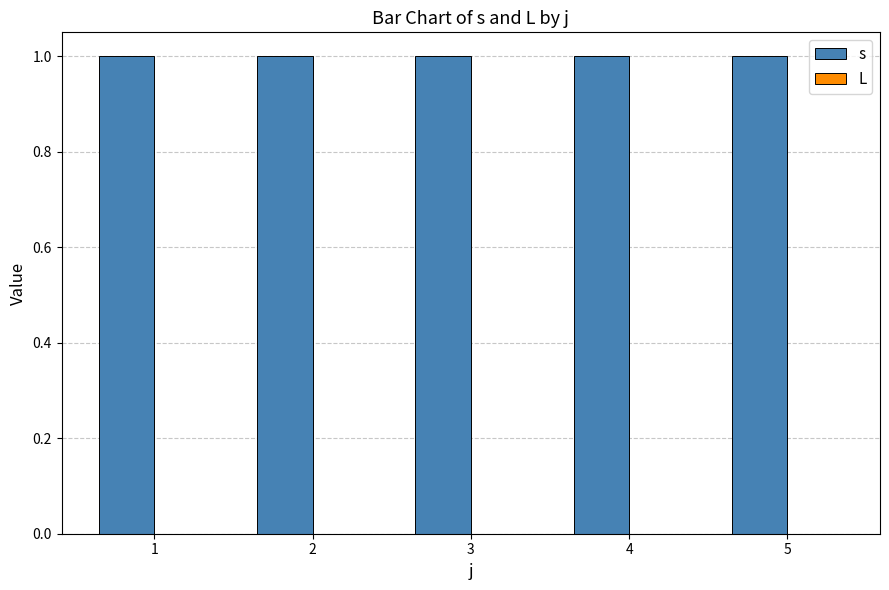

Reading left to right, transcribe all the data shown in this chart.

s: 1=1	2=1	3=1	4=1	5=1
L: 1=0	2=0	3=0	4=0	5=0